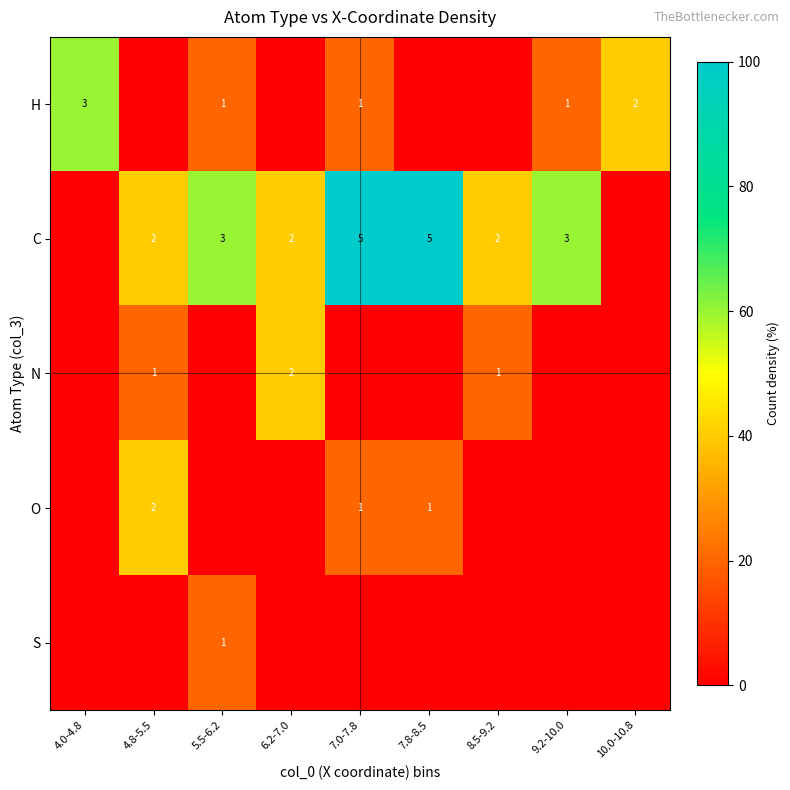

The value of S at 5.5-6.2 is 0. True or false?

False